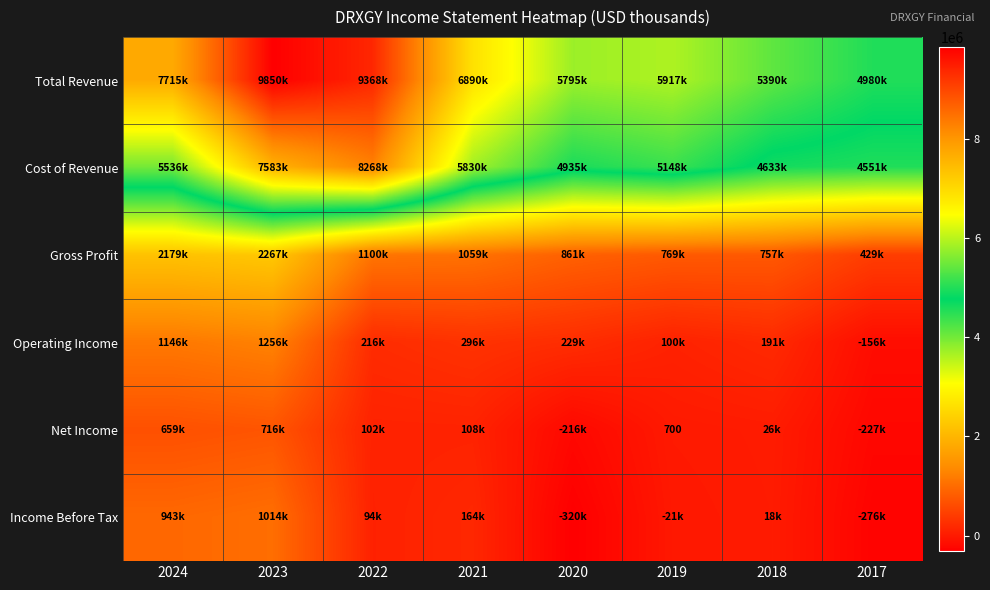

True or false: Net Income has a value of 700 at 2019.

True